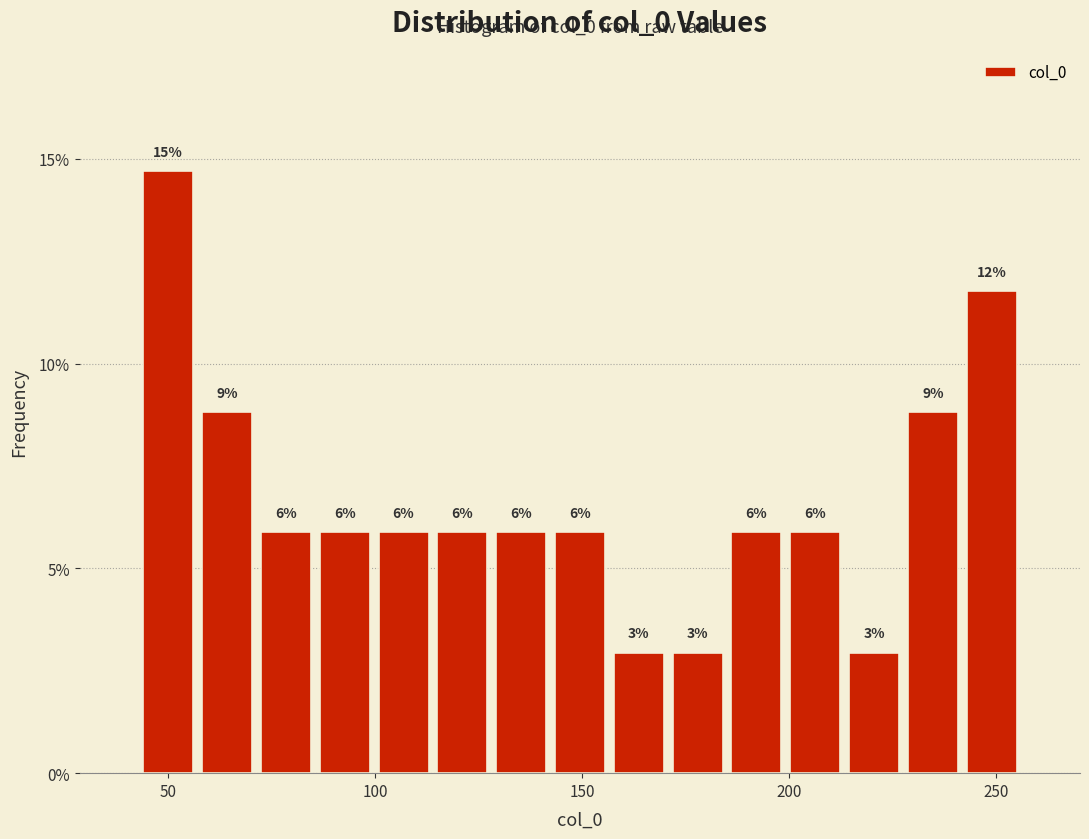

Around what value on the x-axis is the tallest bar? Give the approximate position of its centre, as read against the axis.

50